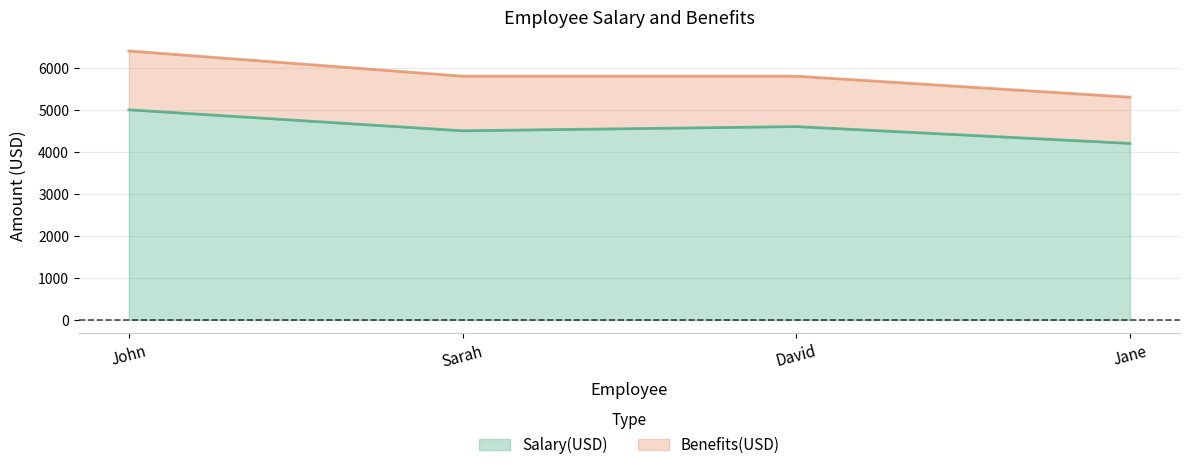

How many interior local peaks (higher than both neighbors) does the data have?

1